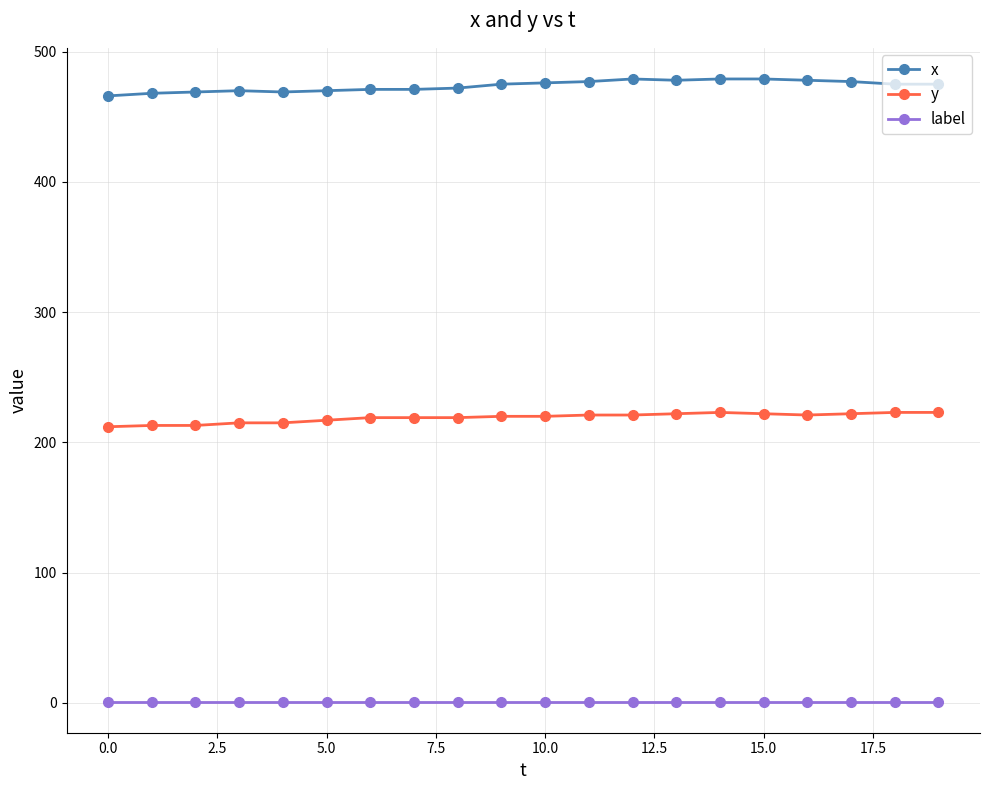

True or false: y and x intersect in this chart.

False